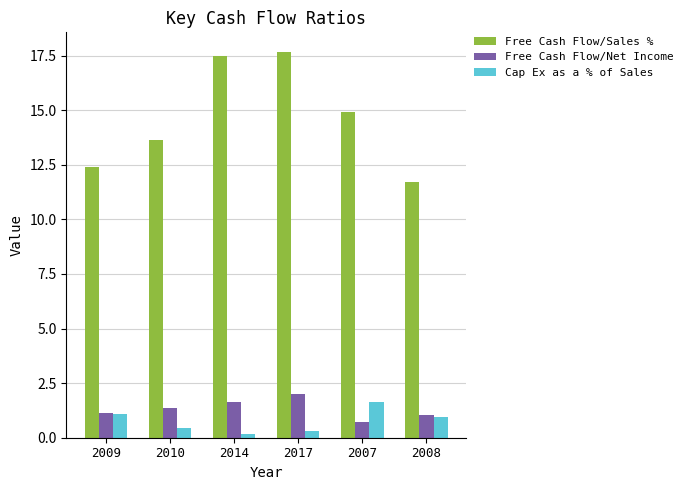

What is the smallest value displayed?

0.2